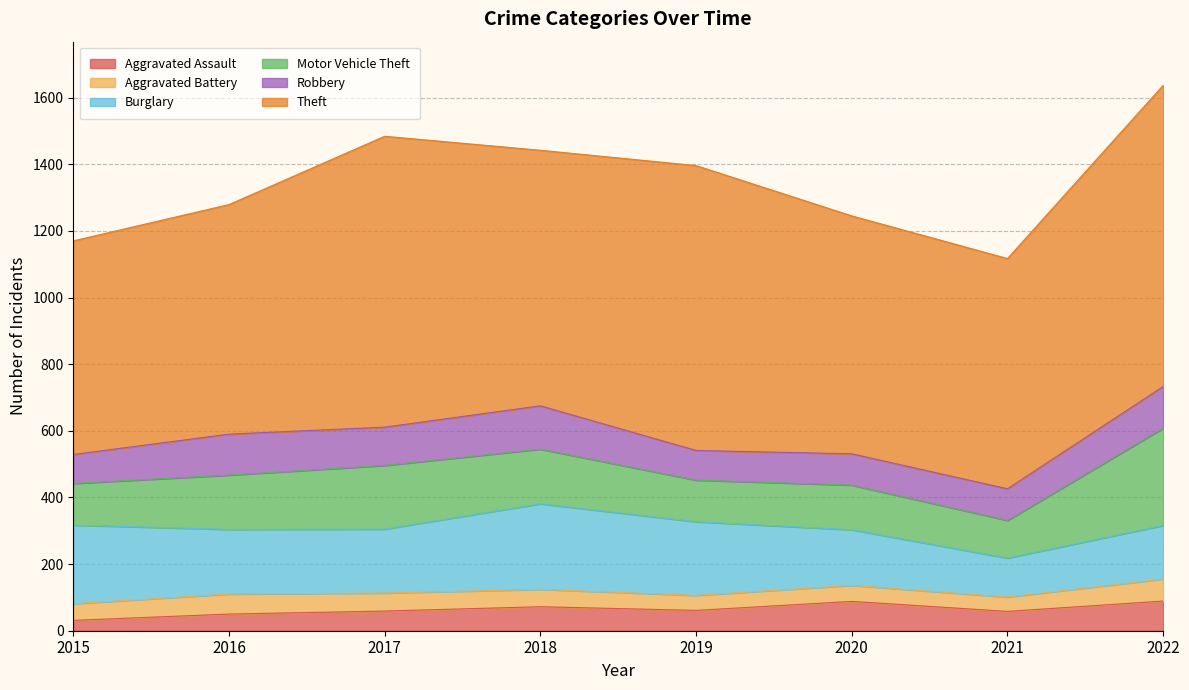

What is the sum of the Burglary values at 2015 and 2018?

493